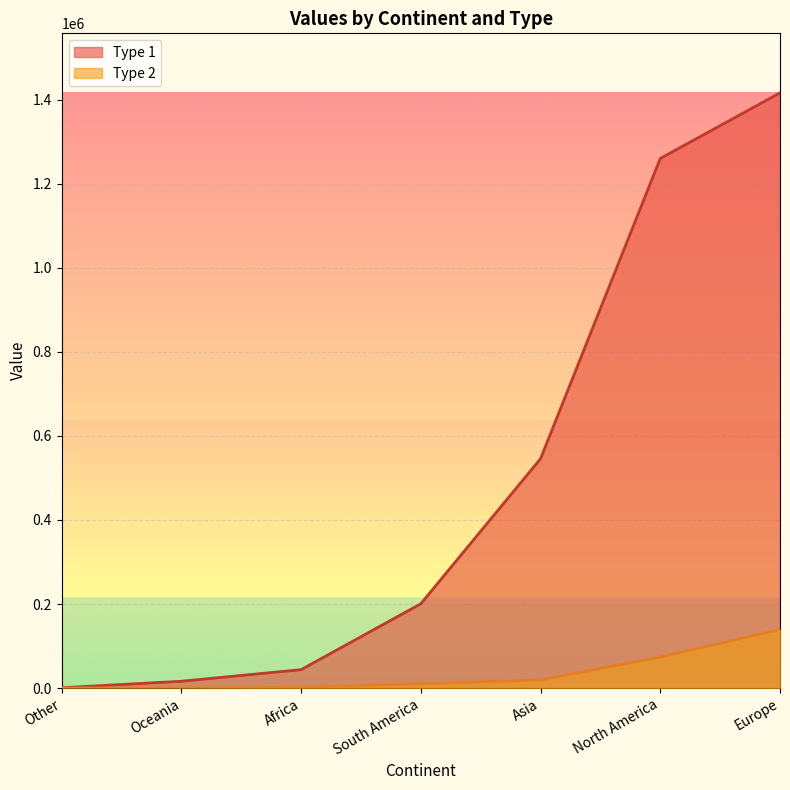

Which category has the highest value in the Type 1 series?

Europe